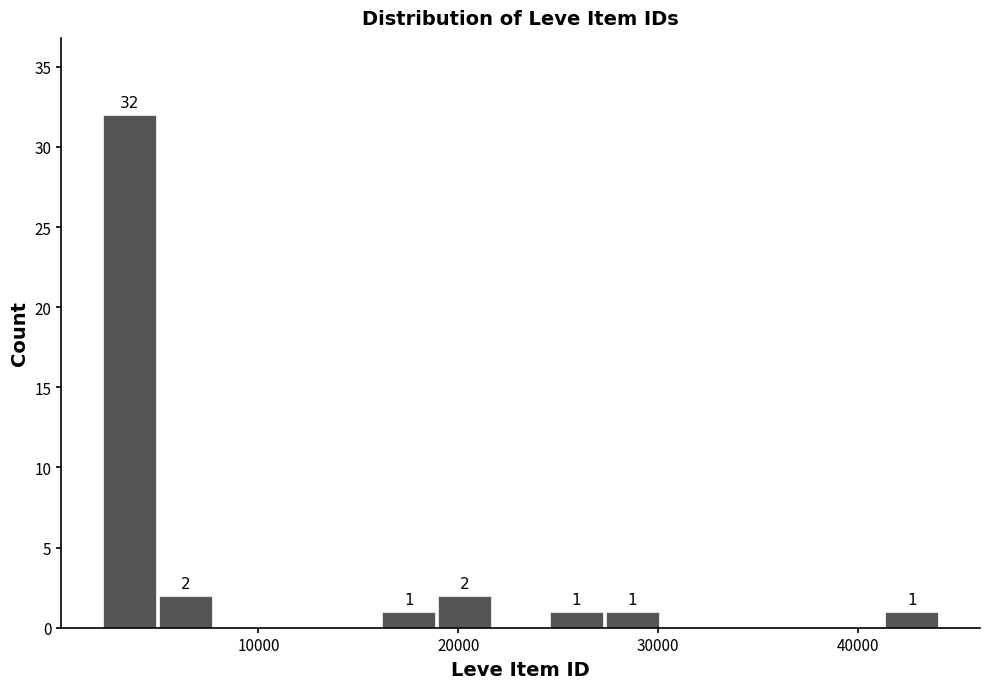

Read against the x-axis, roughly where is the centre of the tallest bar?

4000